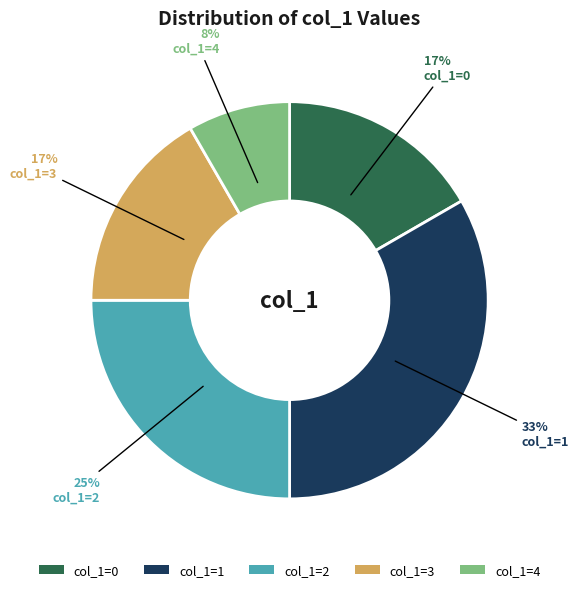

To the nearest percent, what is the average slice percentage?

20%